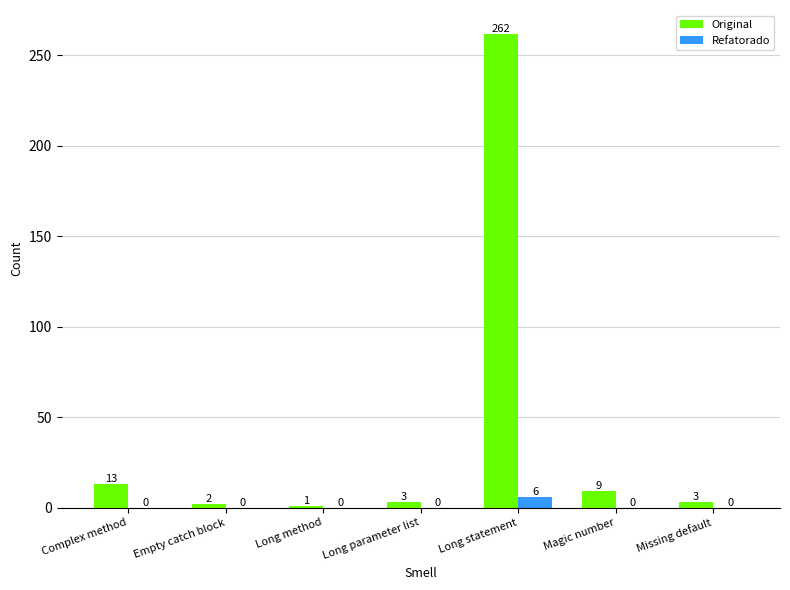

What is the spread (max minus min) of values at Complex method?

13